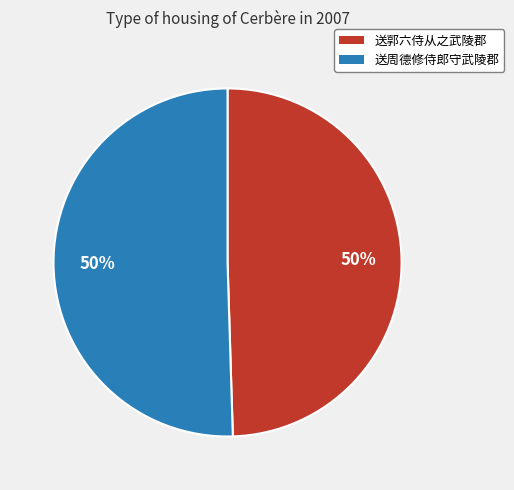

Combined, do 送周德修侍郎守武陵郡 and 送郭六侍从之武陵郡 account for over 50%?

Yes